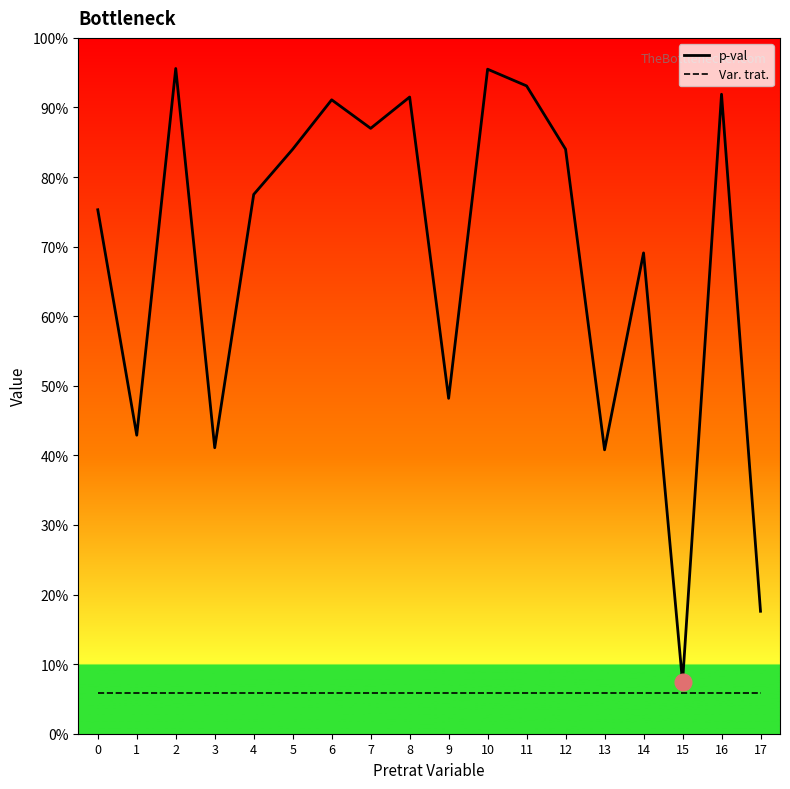

The p-val series shows 0.9 at 7. True or false?

True